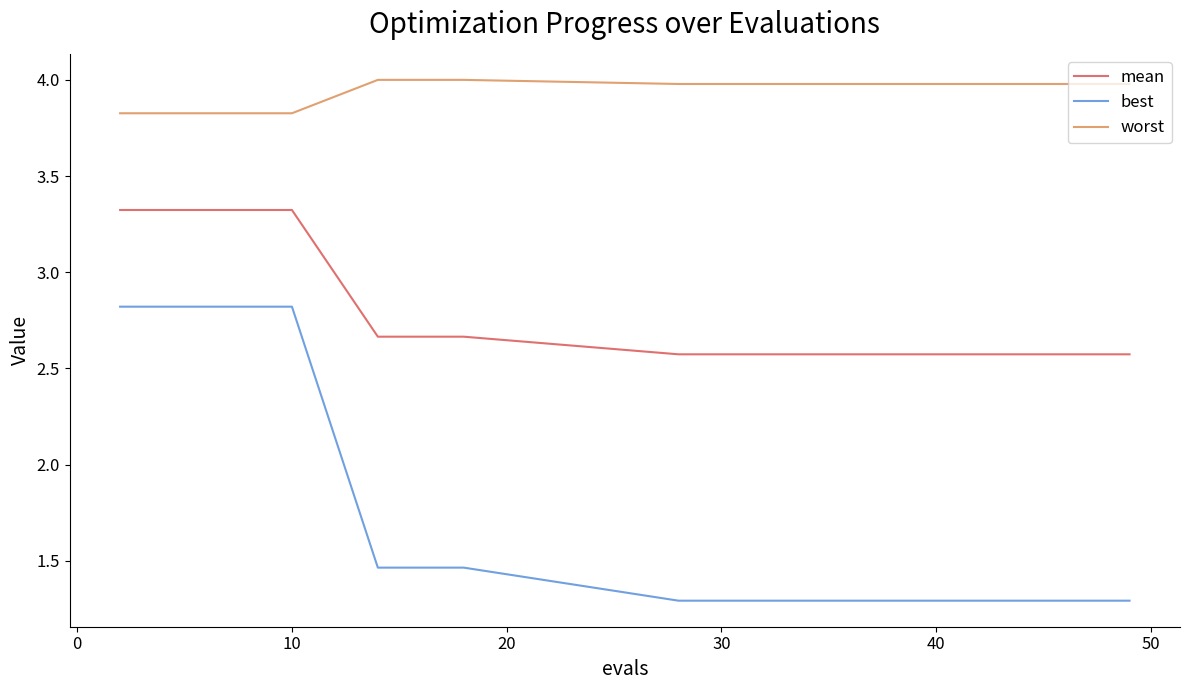

Count the best values in the range 1 to 2.

15